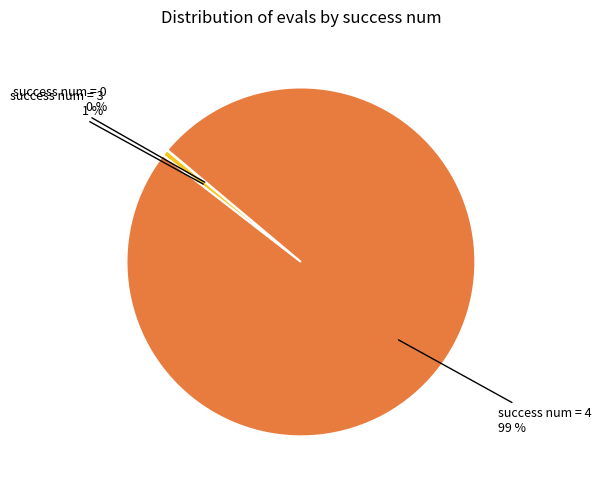

Is there any slice that represents more than half of the pie?

Yes